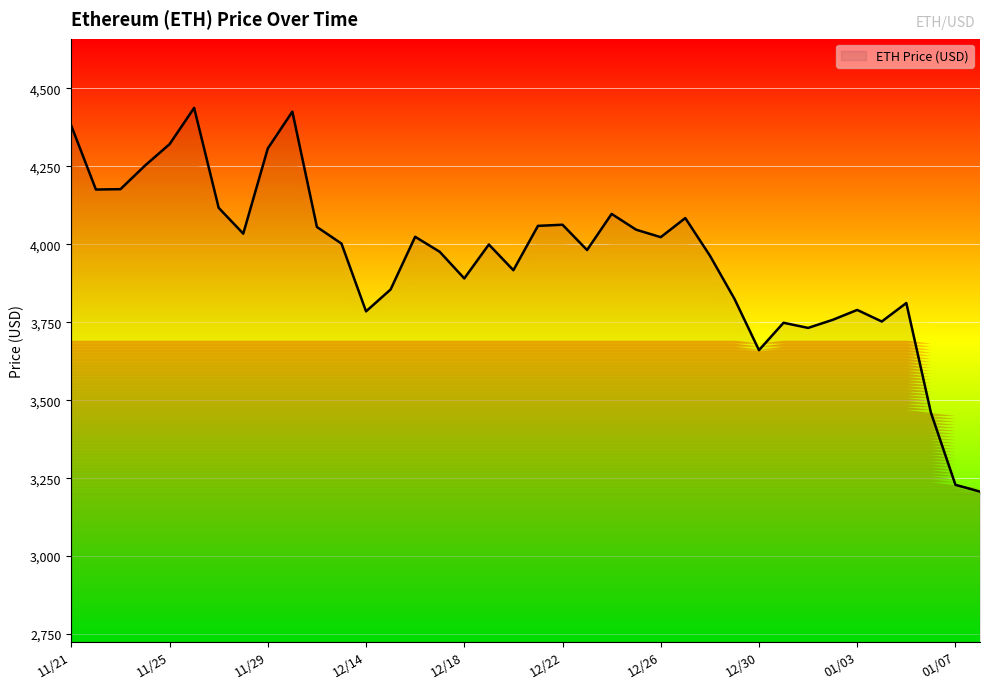

Where is the data nearest to the value 3822?

12/29